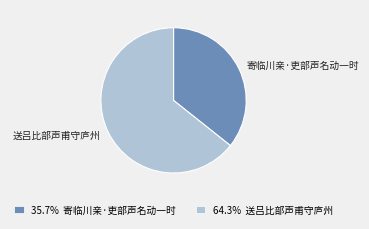

Is there any slice that represents more than half of the pie?

Yes